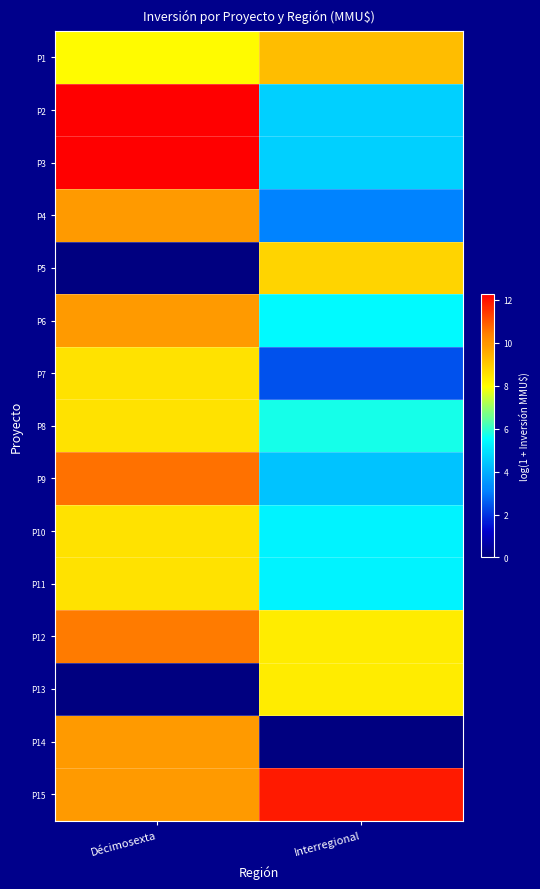

Which has a higher value, Interregional or Décimosexta?

Interregional